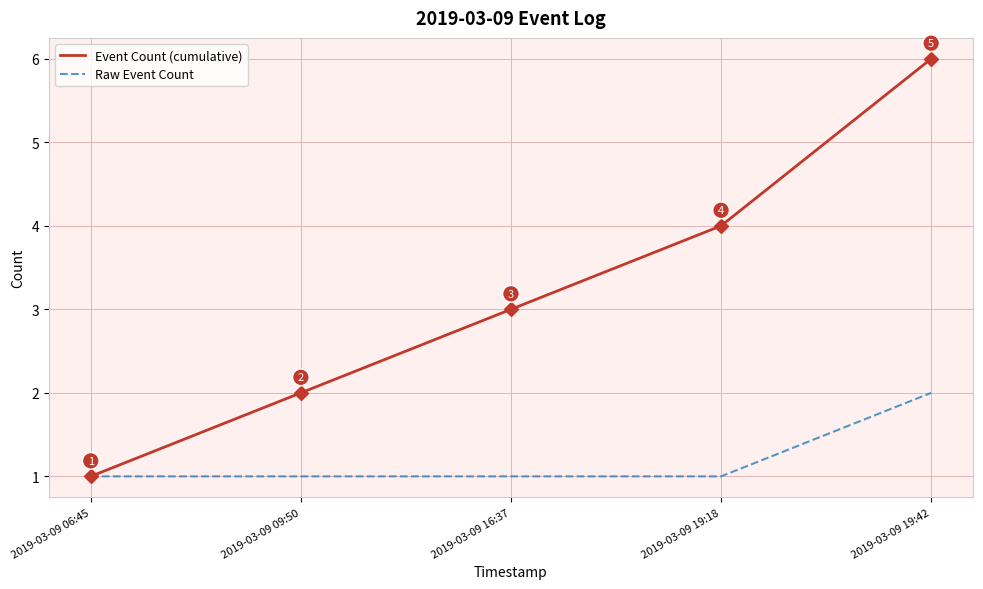

Reading left to right, extract all data points from this chart.

Event Count (cumulative): 1	2	3	4	6
Raw Event Count: 1	1	1	1	2